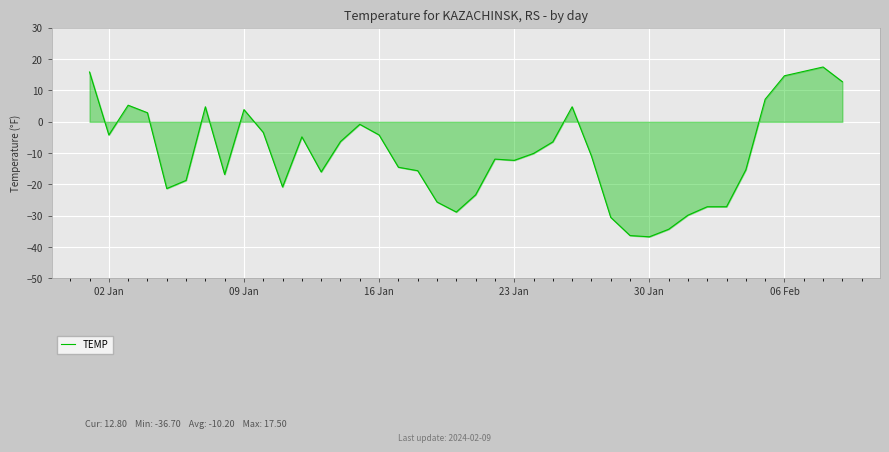

What is the greatest value displayed?

17.5